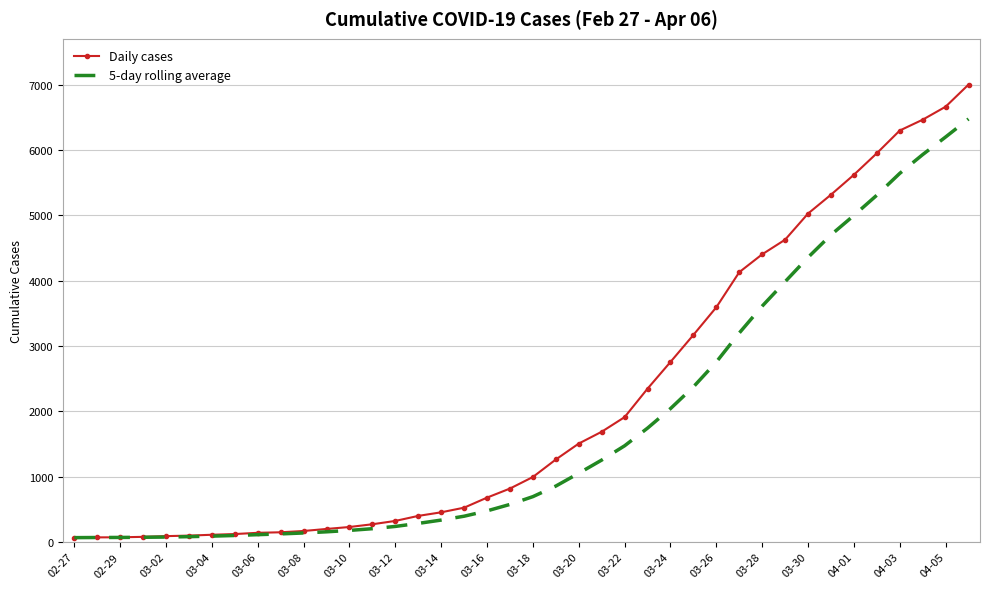

Which series has the largest range (max minus min)?

Daily cases